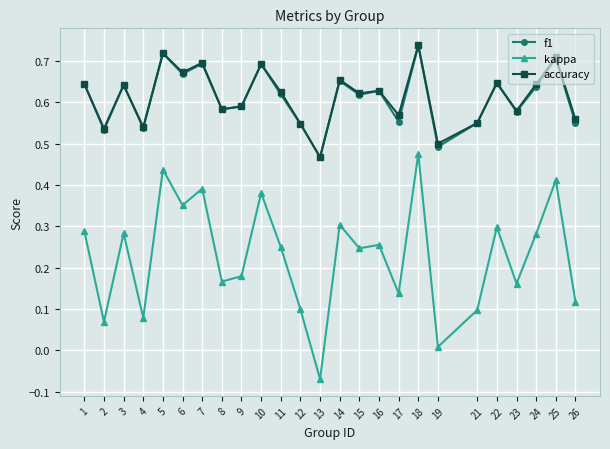

True or false: accuracy has more than 1 interior local peaks.

True